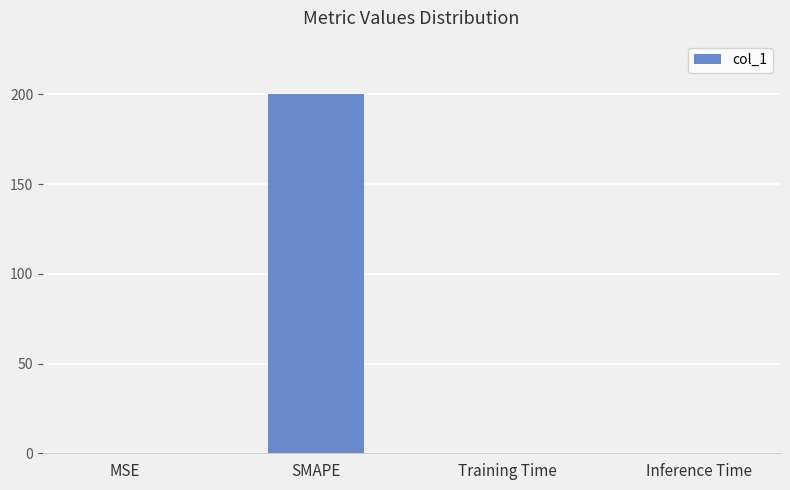

At which category does the chart reach its peak across all series?

SMAPE